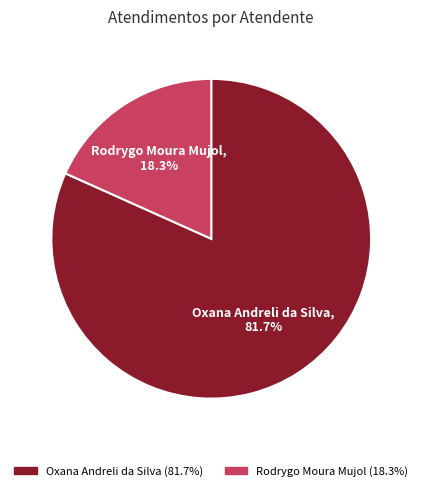

Rank the categories by value from highest to lowest.

Oxana Andreli da Silva, Rodrygo Moura Mujol